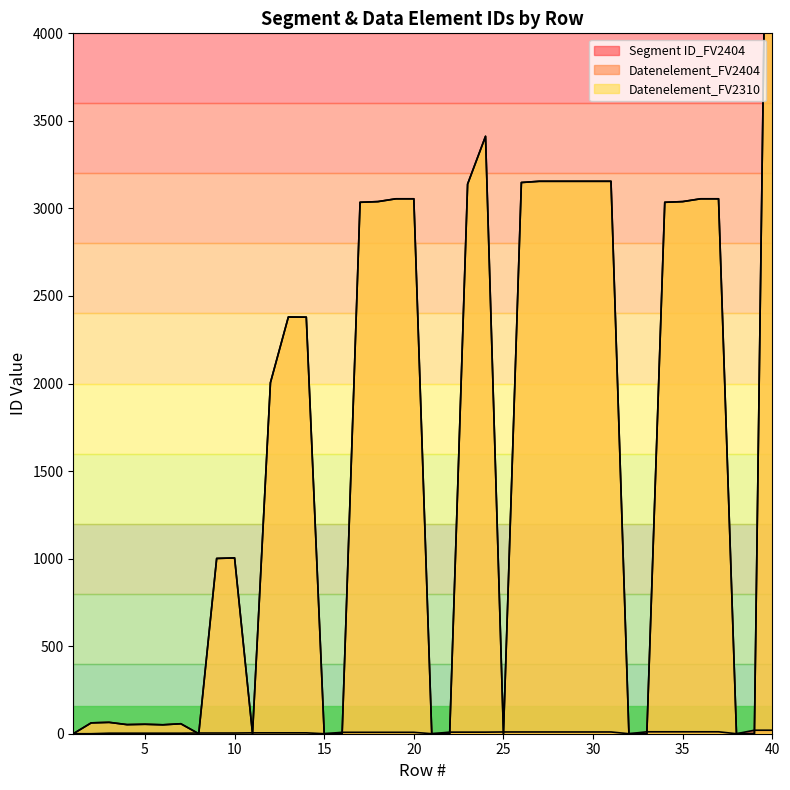

At how many categories does at least one series exceed 3741?

1